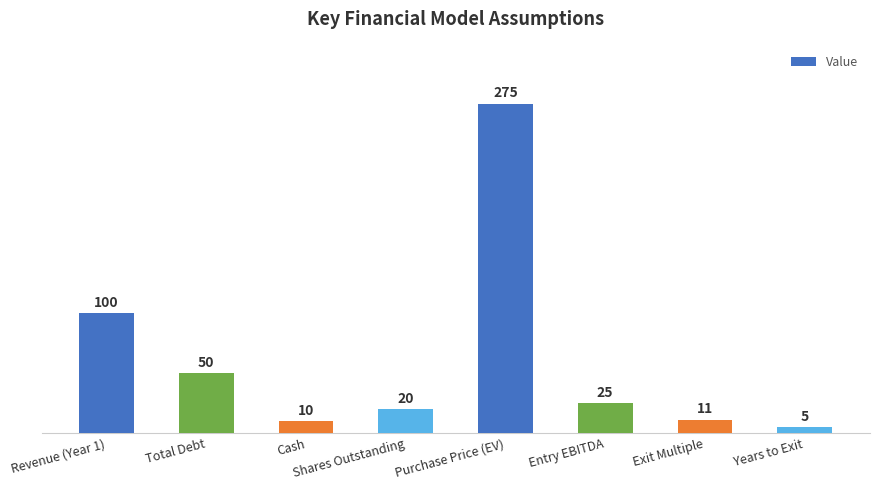

True or false: the data shows 25 at Entry EBITDA.

True